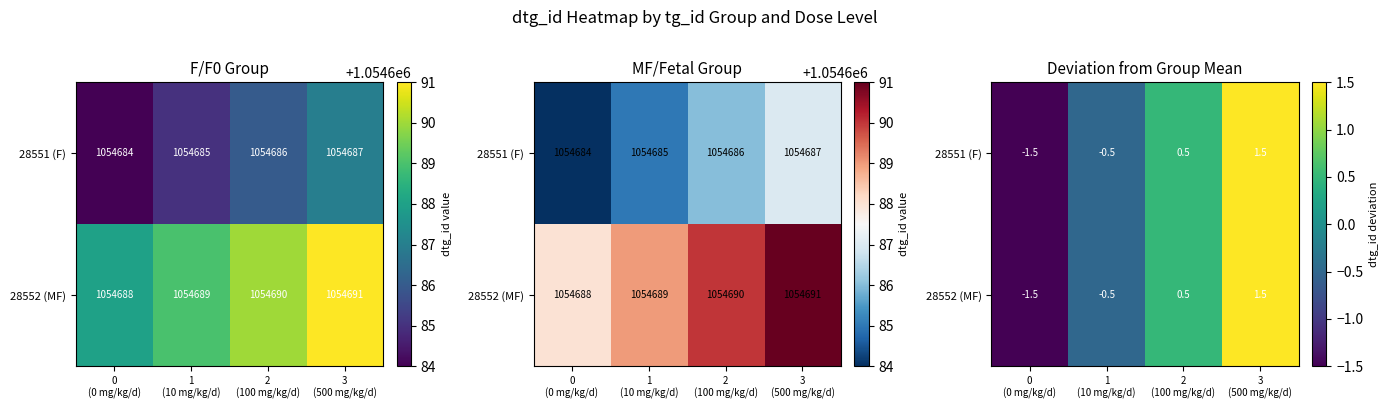

What is the lowest value of the 28552 (MF) series?

-1.5